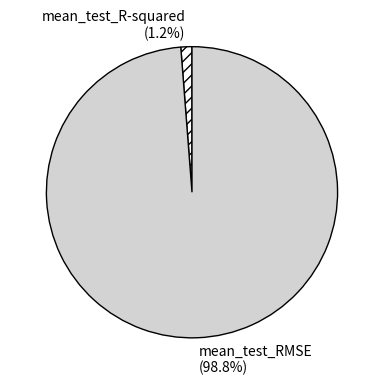

Which slice is the largest?

mean_test_RMSE